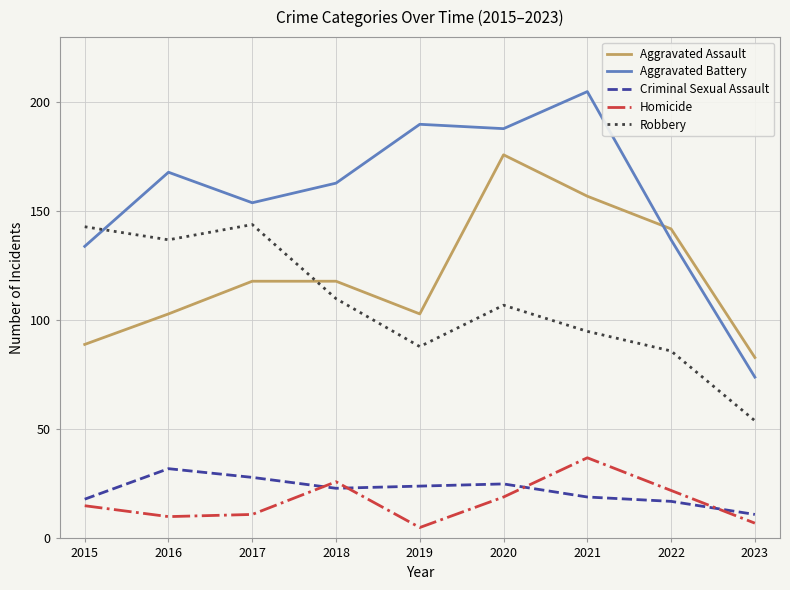

The value of Criminal Sexual Assault at 2017 is 28. True or false?

True